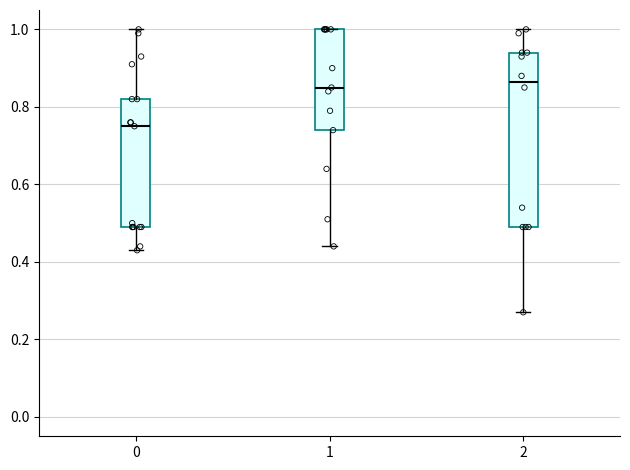

Where does the median line of the box at x = 1 sit on the y-axis? The values are not printed on the chart, so give them approximately, as read against the axis.

0.86